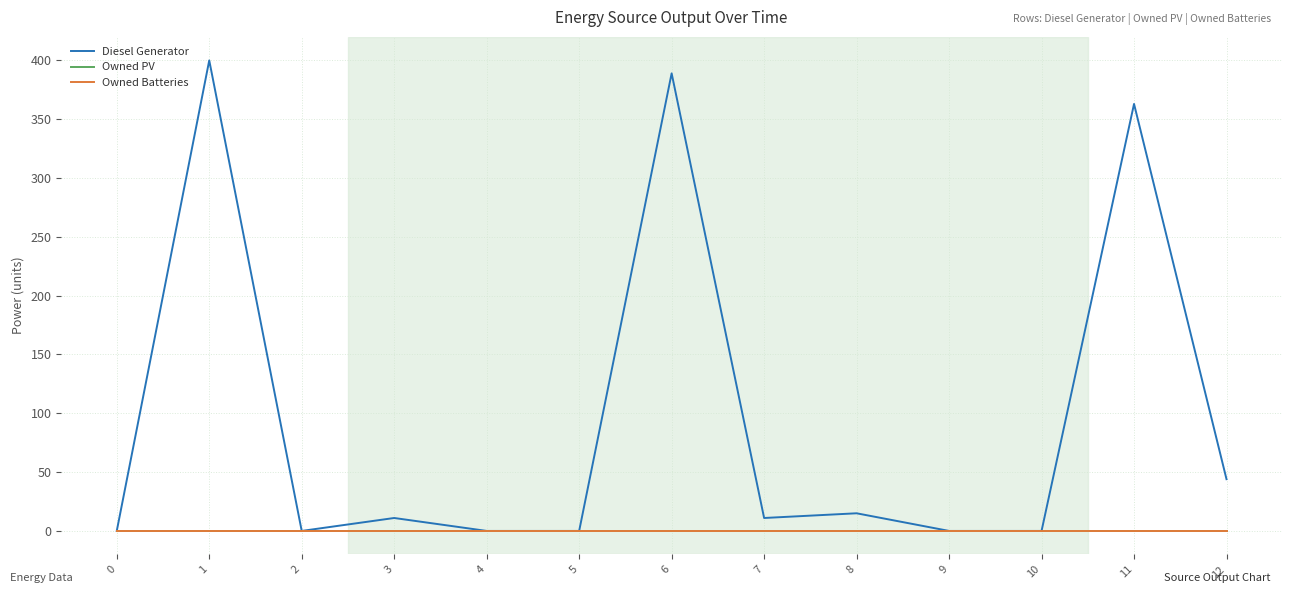

Where is Diesel Generator nearest to the value 200?

12